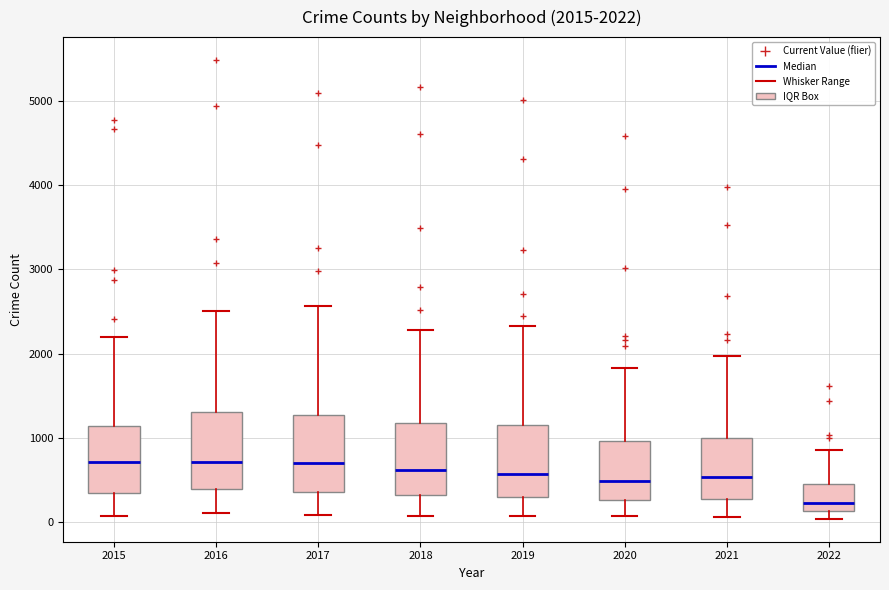

Which box's median line is the lowest?

2022